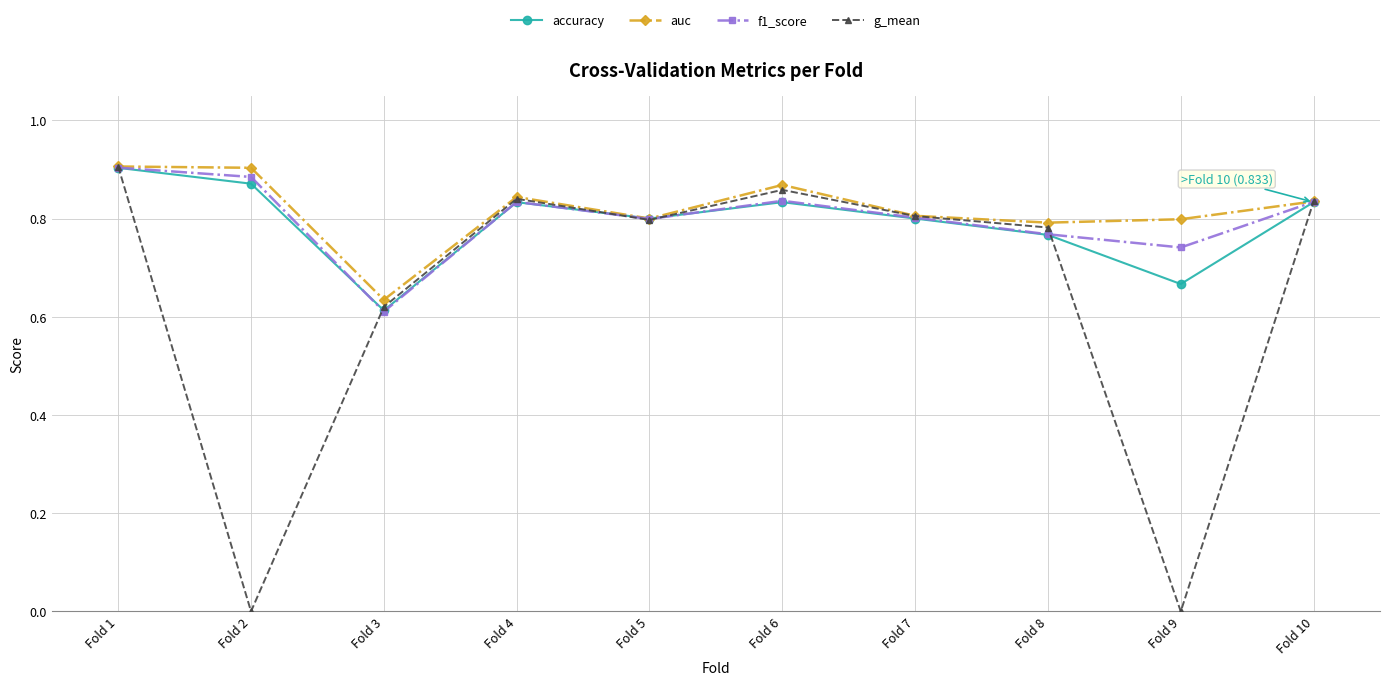

Is it true that f1_score equals 1.3 at Fold 10?

False